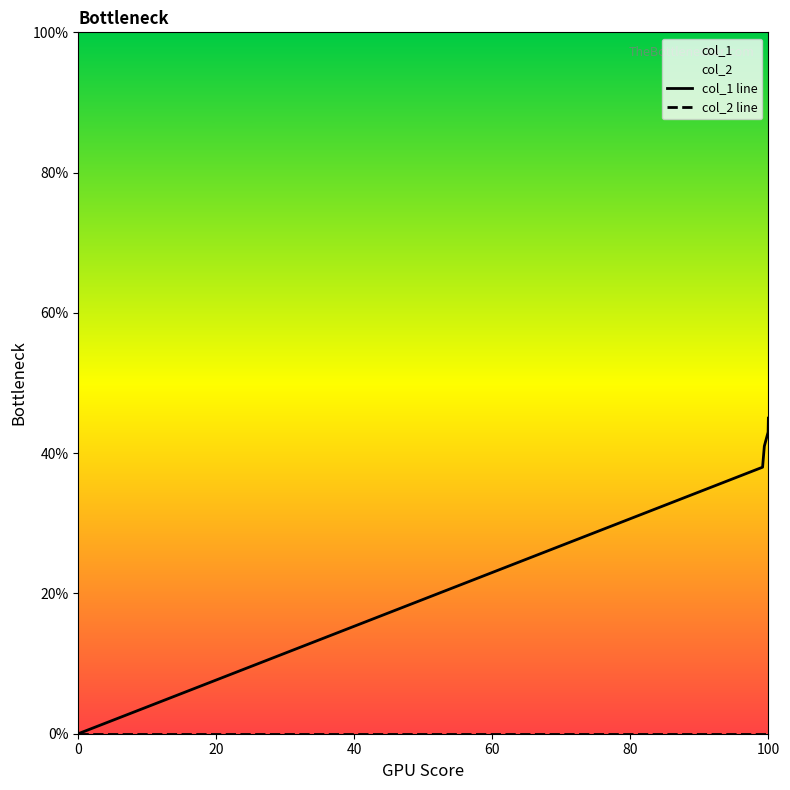

True or false: col_1 line and col_2 line cross at least once.

False